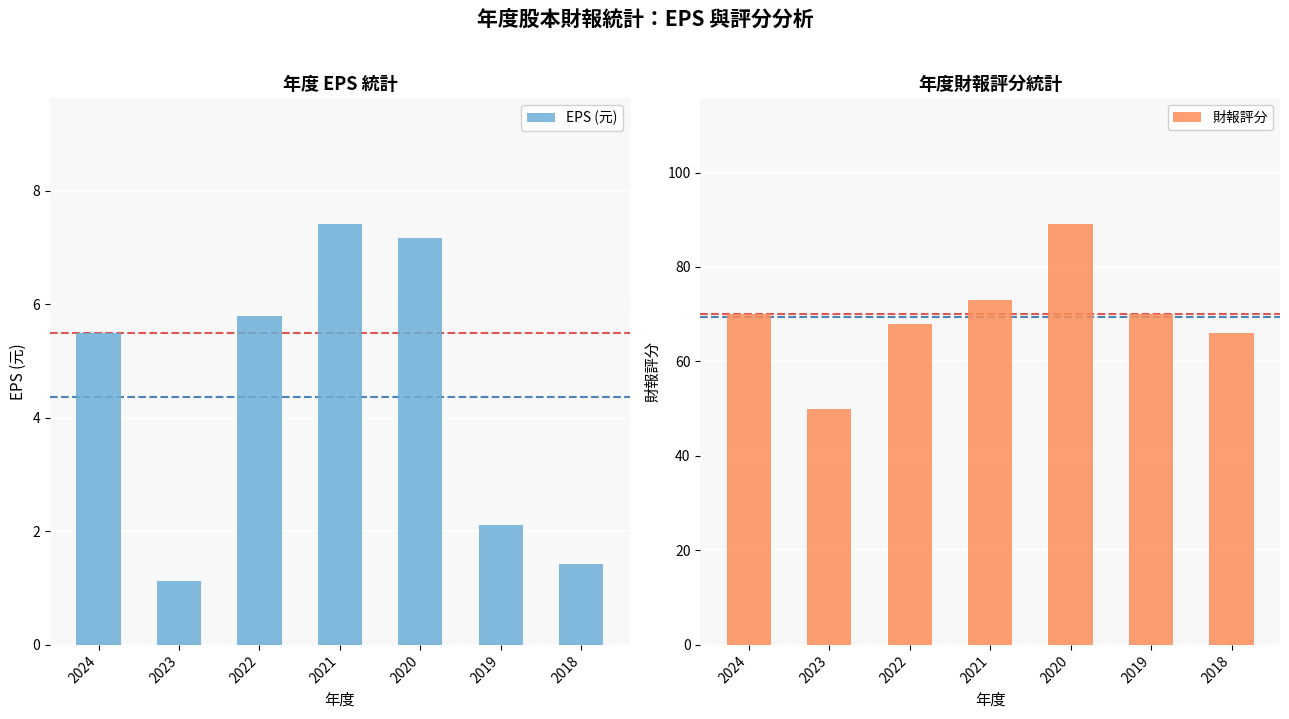

Which has a higher value, 2024 or 2021?

2021